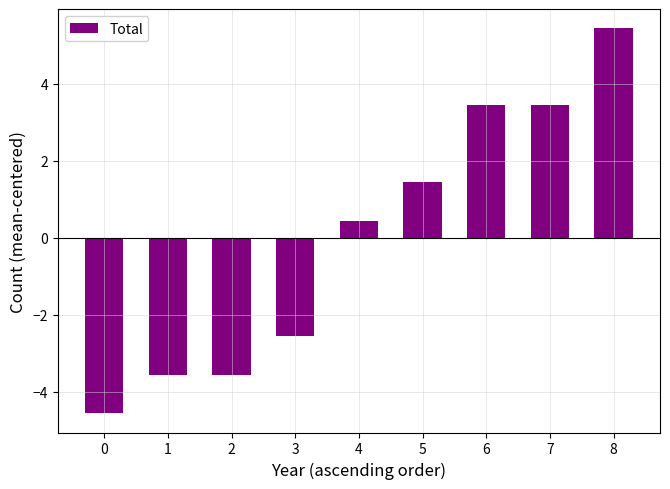

The value at 7 is 3.4. True or false?

True